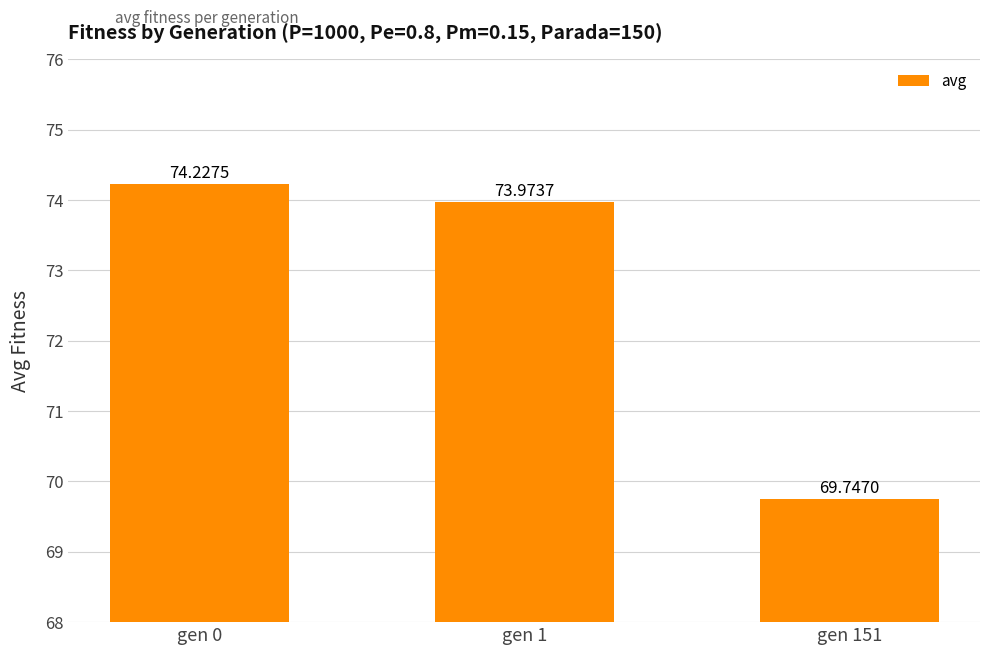

What is the value of the 3rd bar from the left?

69.7